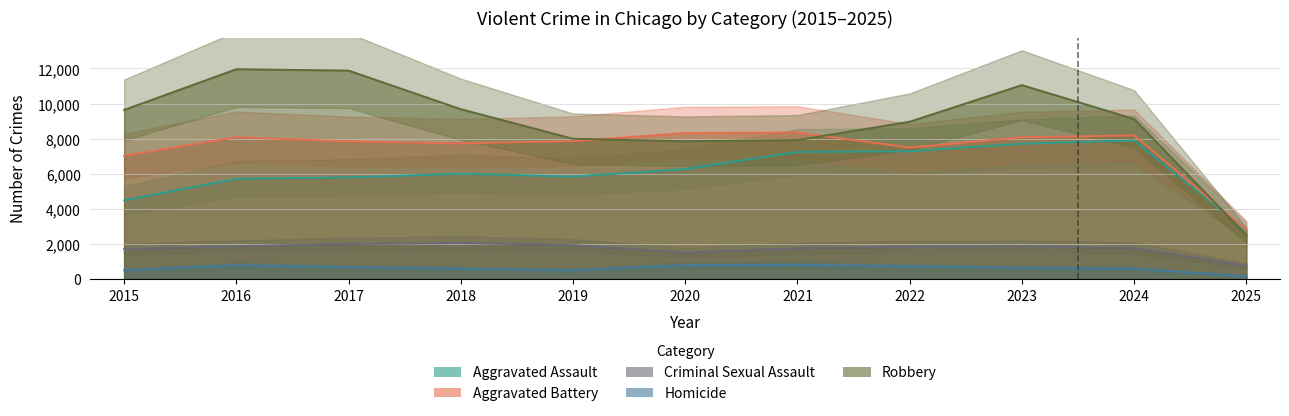

What is the sum of the Aggravated Battery values at 2021 and 2018?

16080